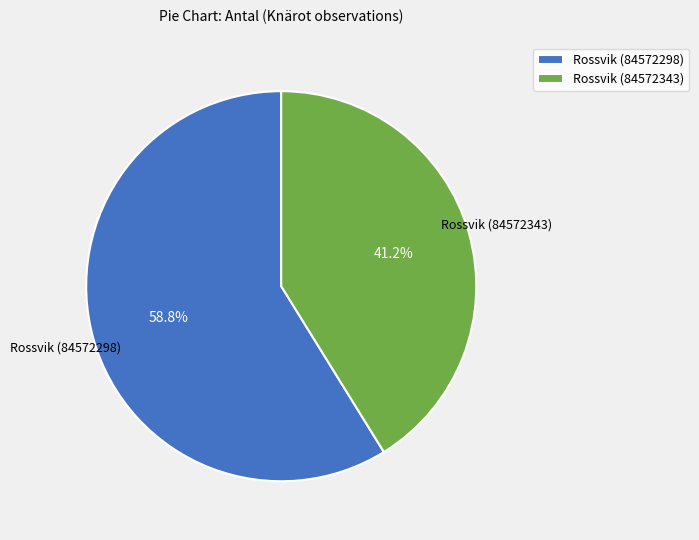

Count the number of slices in the pie.

2